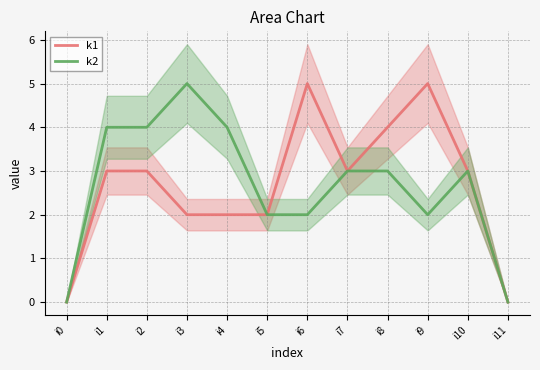

Rank the series by their maximum value, from highest to lowest.

k1, k2